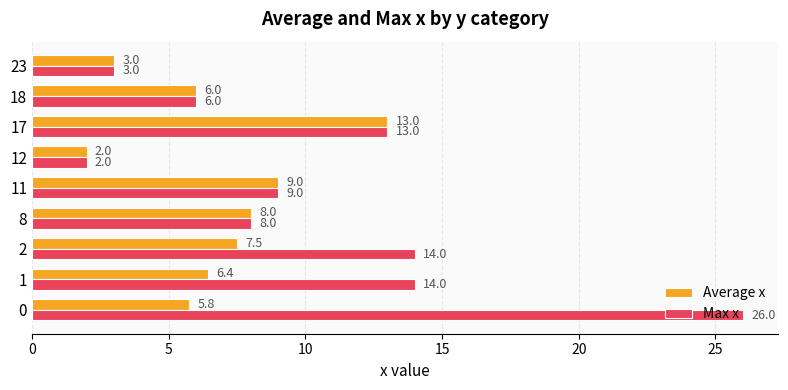

Rank the series by their average value, from lowest to highest.

Average x, Max x